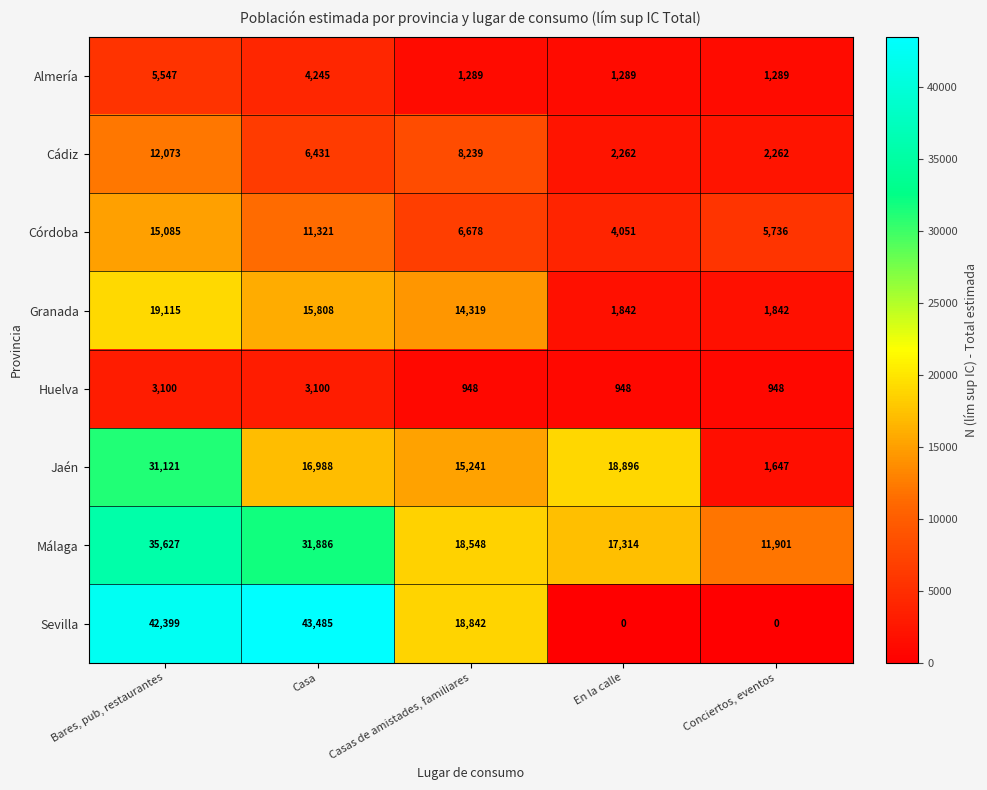

Rank the series by their maximum value, from lowest to highest.

Huelva, Almería, Cádiz, Córdoba, Granada, Jaén, Málaga, Sevilla